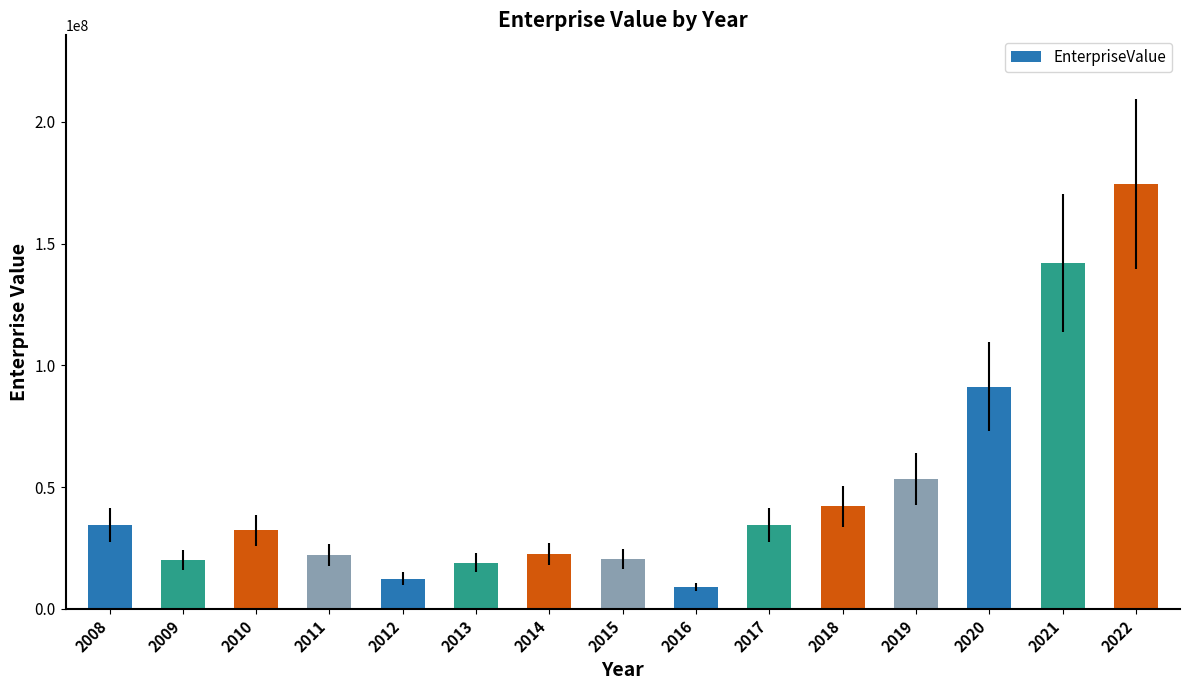

Does the chart contain stacked bars?

No